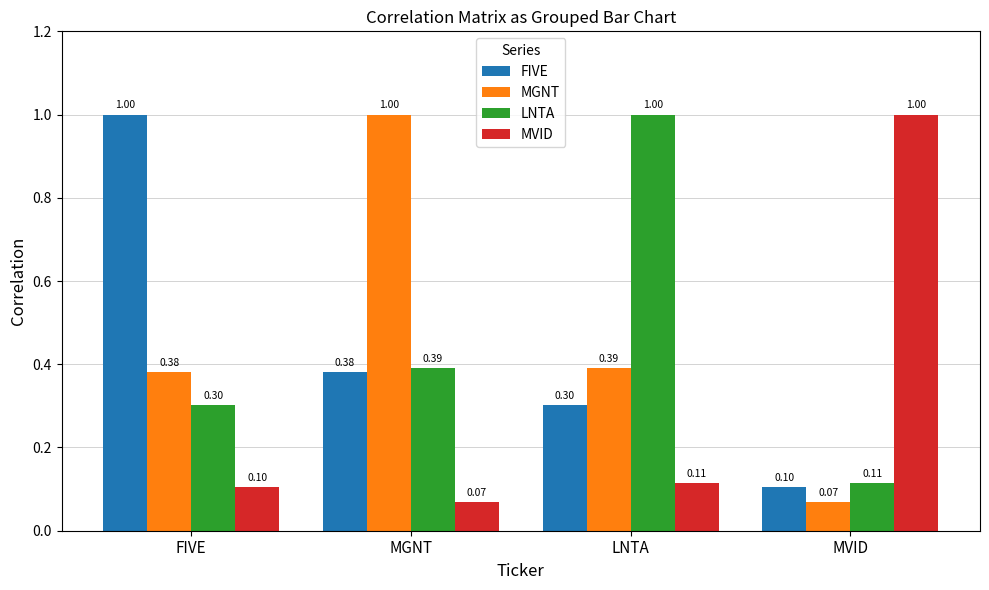

True or false: MVID has a value of 1.0 at MVID.

True